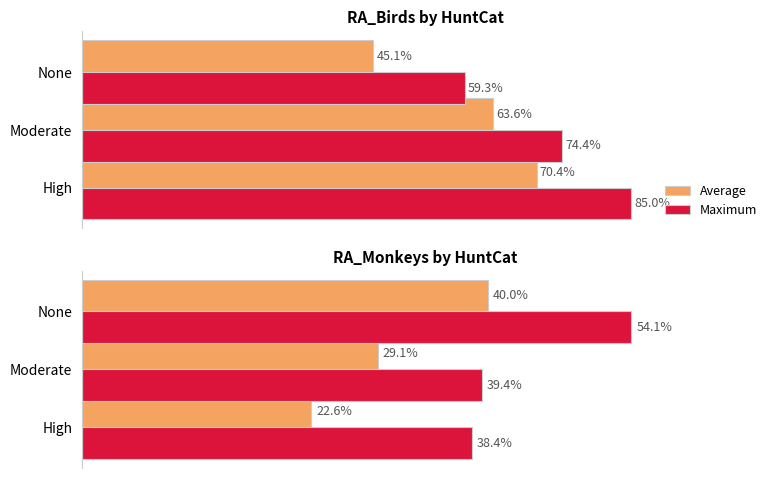

Are the bars grouped side by side (vs. stacked)?

Yes